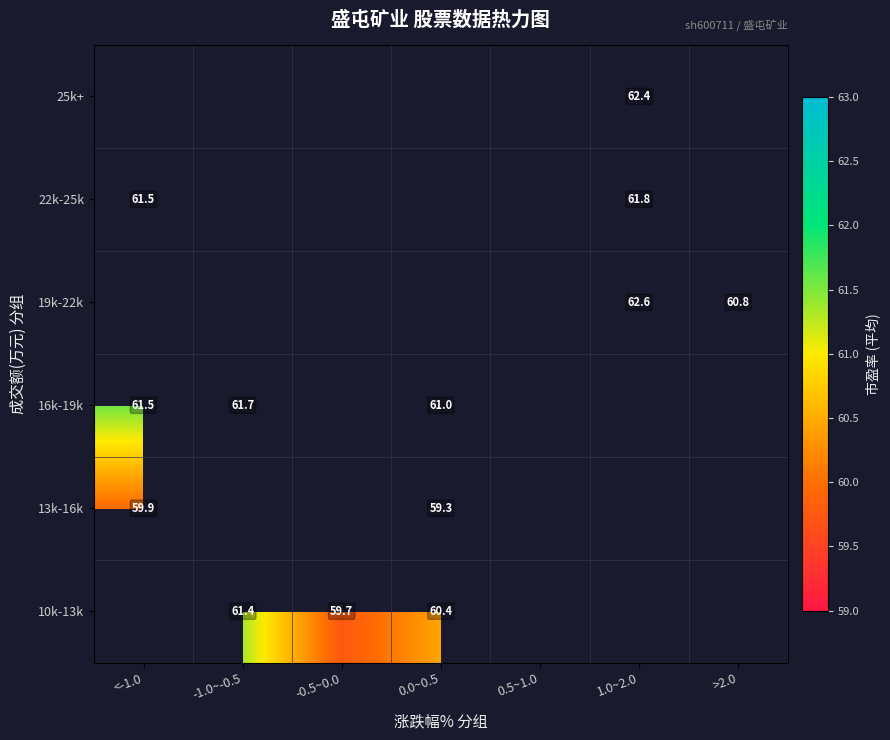

What is the spread (max minus min) of values at 0.0~0.5?

1.7